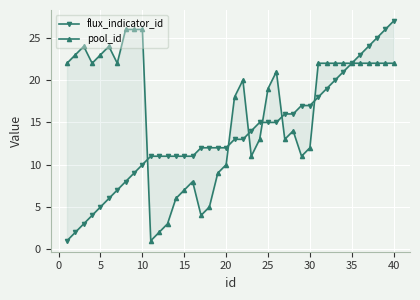

After their last crossing, which series has the higher values: flux_indicator_id or pool_id?

pool_id